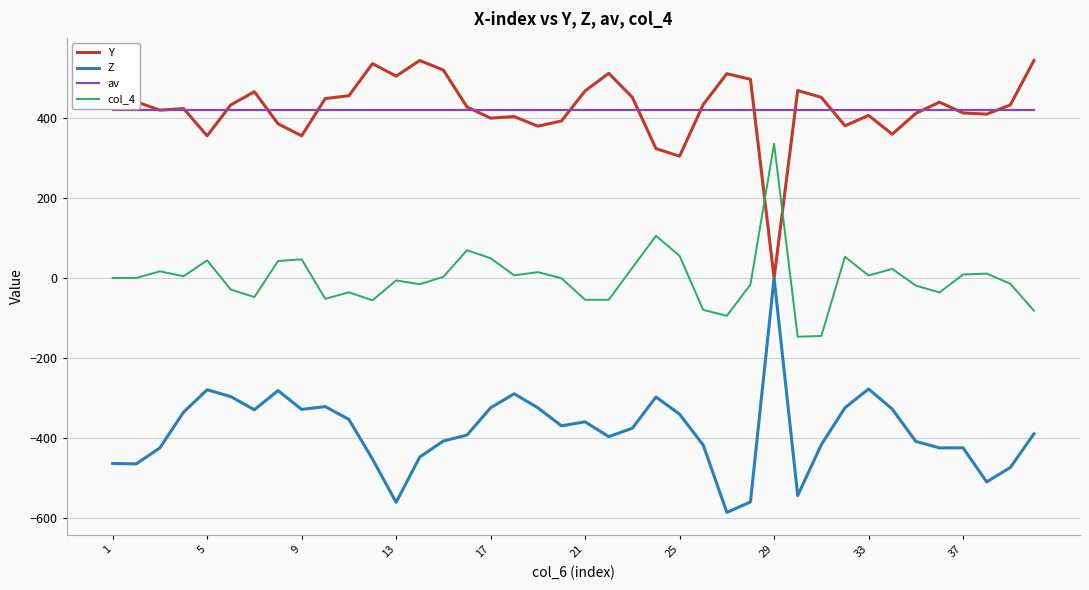

What is the difference between the maximum and minimum values in the col_4 series?

482.0